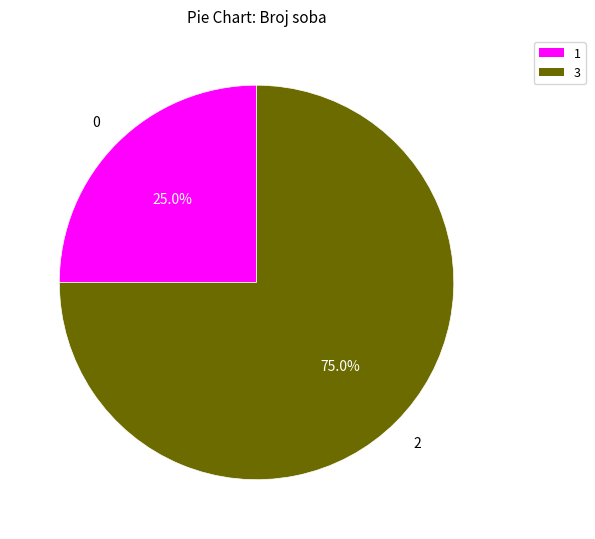

How many slices are in this pie chart?

2